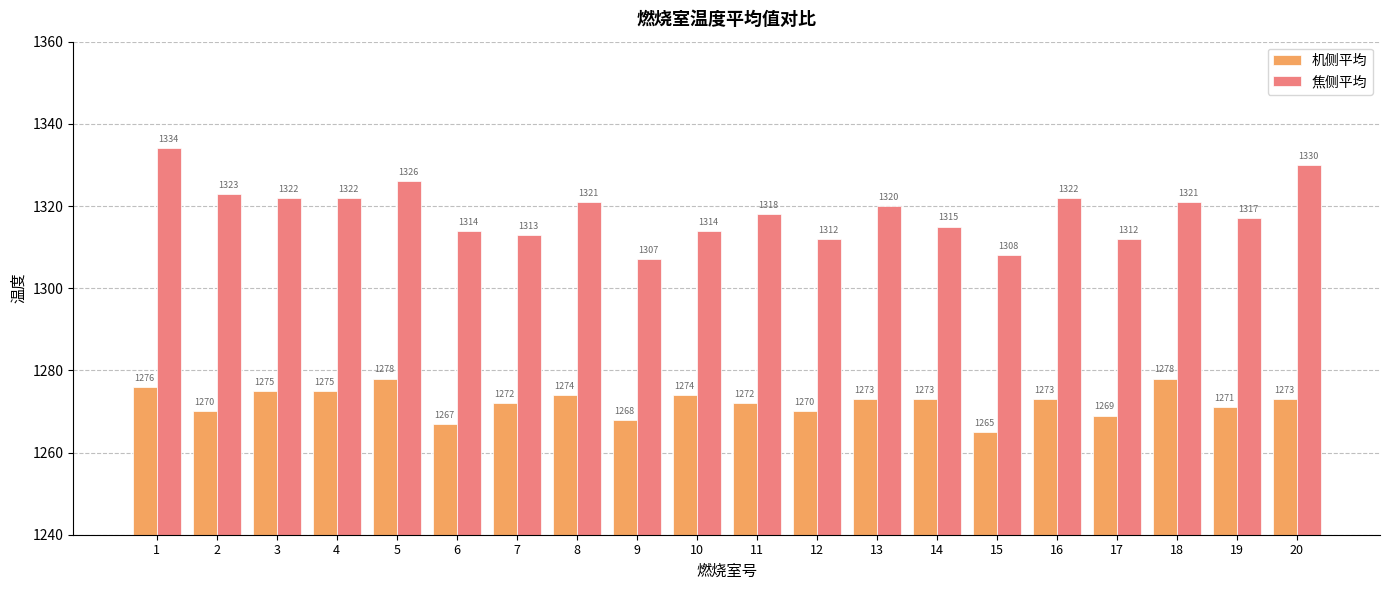

What is the difference between the highest and lowest values at 1?

58